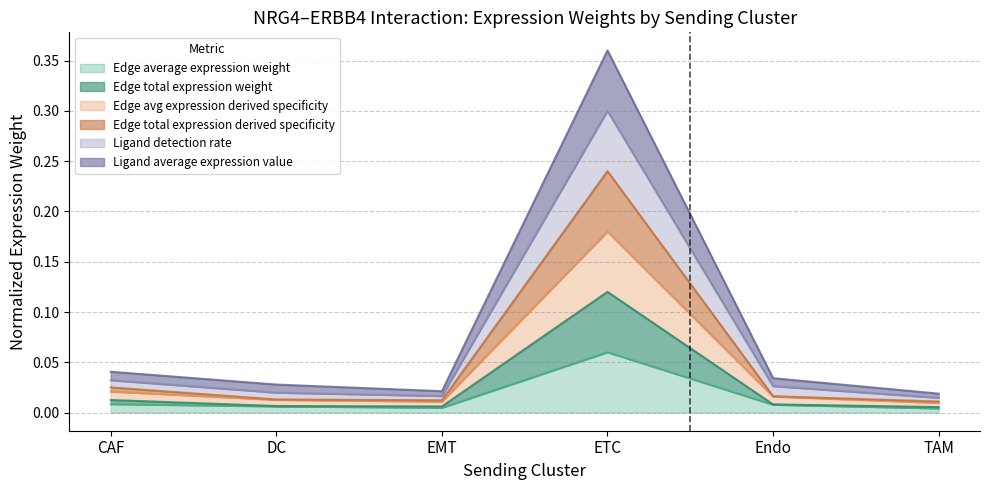

Reading right to left, what are all the values shown in this chart?

Edge average expression weight: 0.0	0.0	0.1	0.0	0.0	0.0
Edge total expression weight: 0.0	0.0	0.1	0.0	0.0	0.0
Edge avg expression derived specificity: 0.0	0.0	0.4	0.0	0.0	0.0
Edge total expression derived specificity: 0.0	0.0	0.2	0.0	0.0	0.0
Ligand detection rate: 0.0	0.0	0.3	0.0	0.0	0.0
Ligand average expression value: 0.0	0.0	0.2	0.0	0.0	0.0